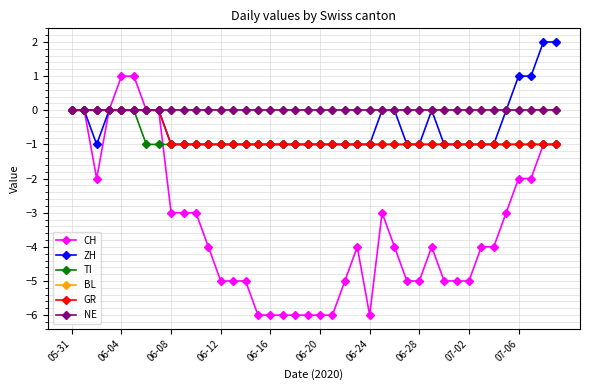

Is this an area chart (filled region under the line)?

No